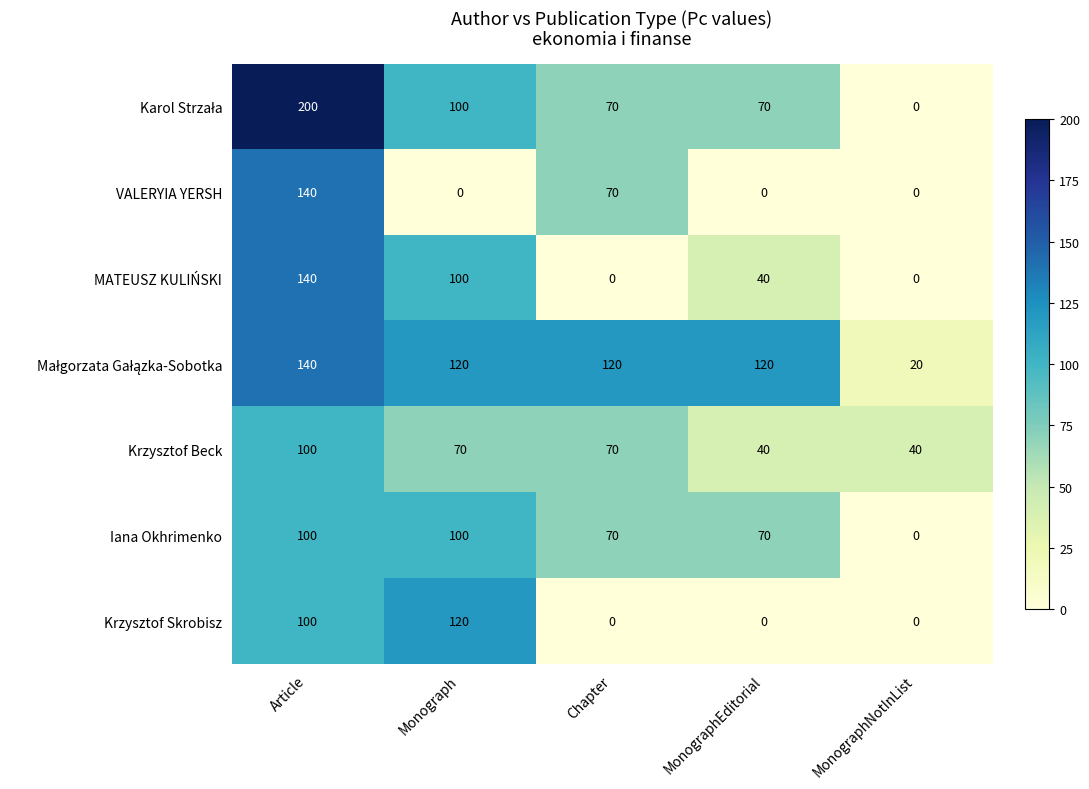

What is the average value of the MATEUSZ KULIŃSKI series?

56